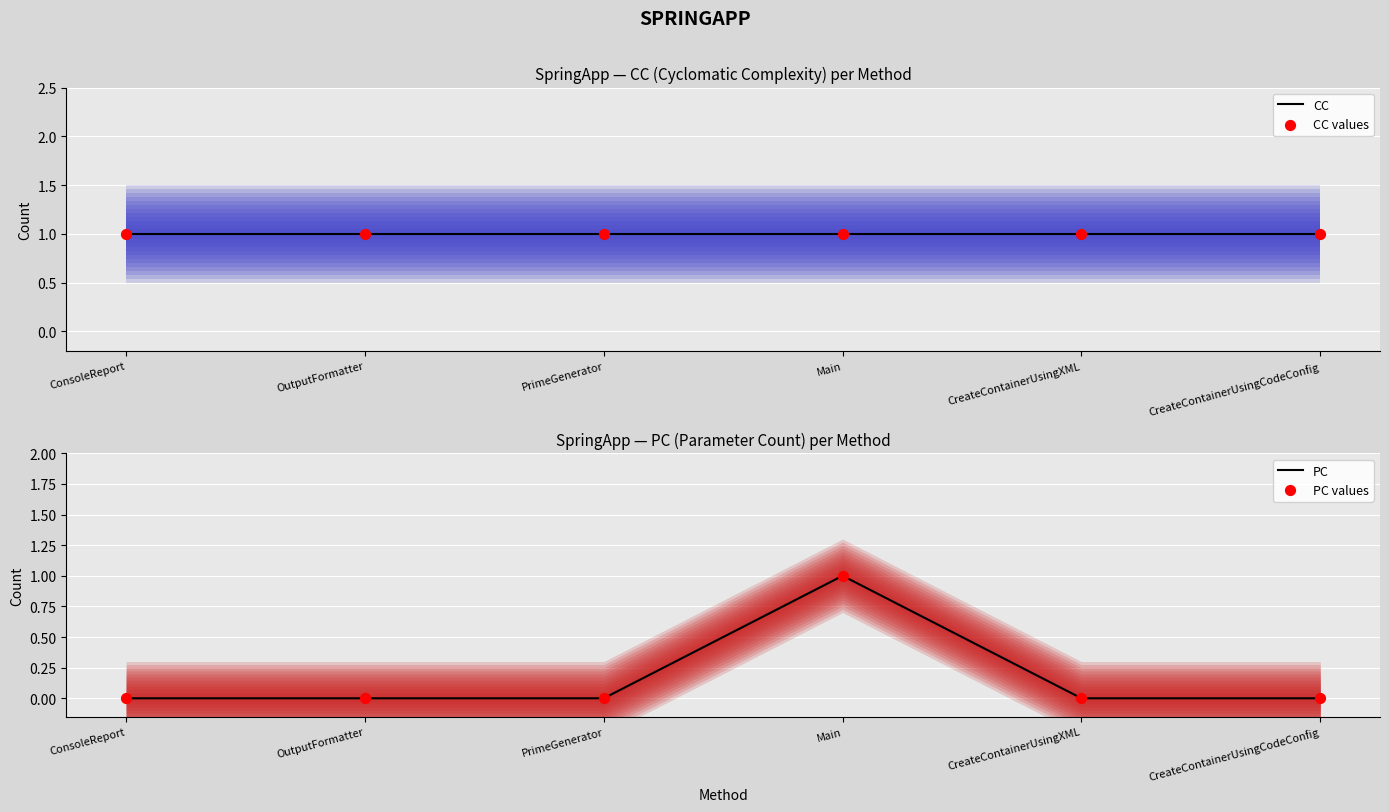

At how many categories does at least one series exceed 0?

6